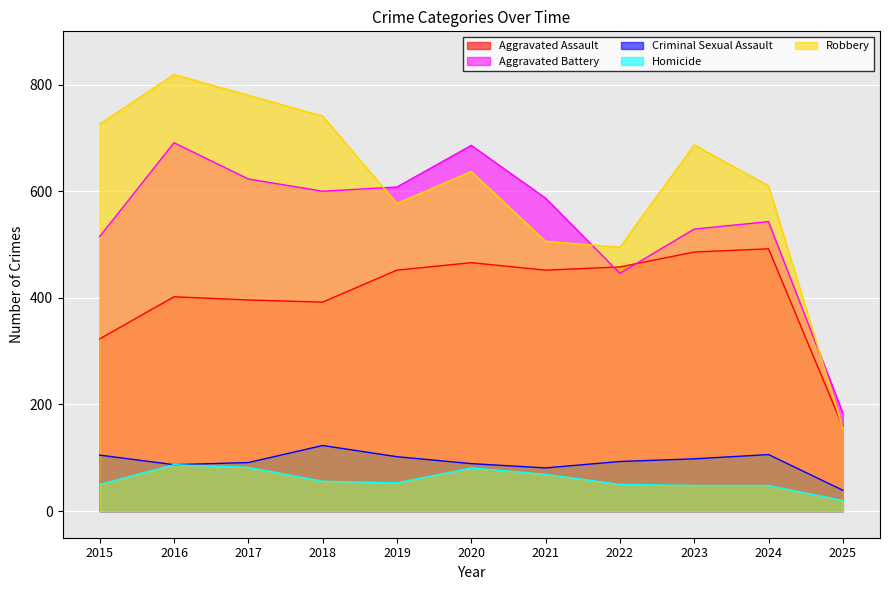

At which label does Aggravated Assault reach its minimum?

2025